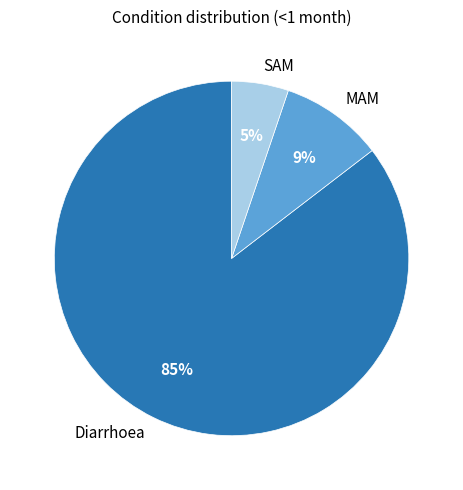

To the nearest percent, what is the combined percentage of Diarrhoea and MAM?

95%